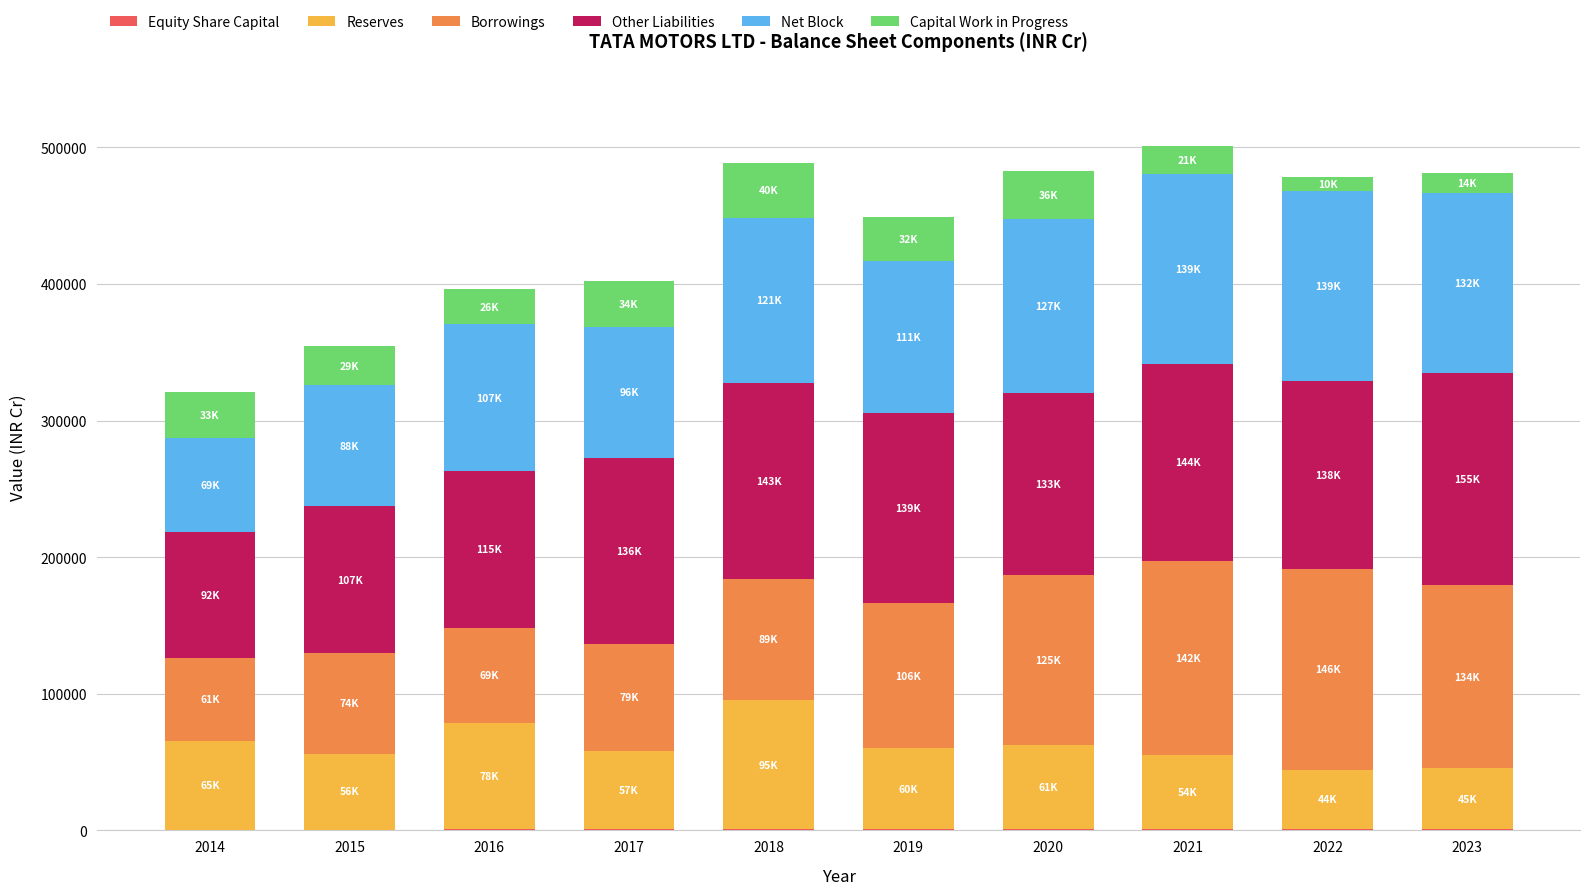

How many series are shown in this chart?

6